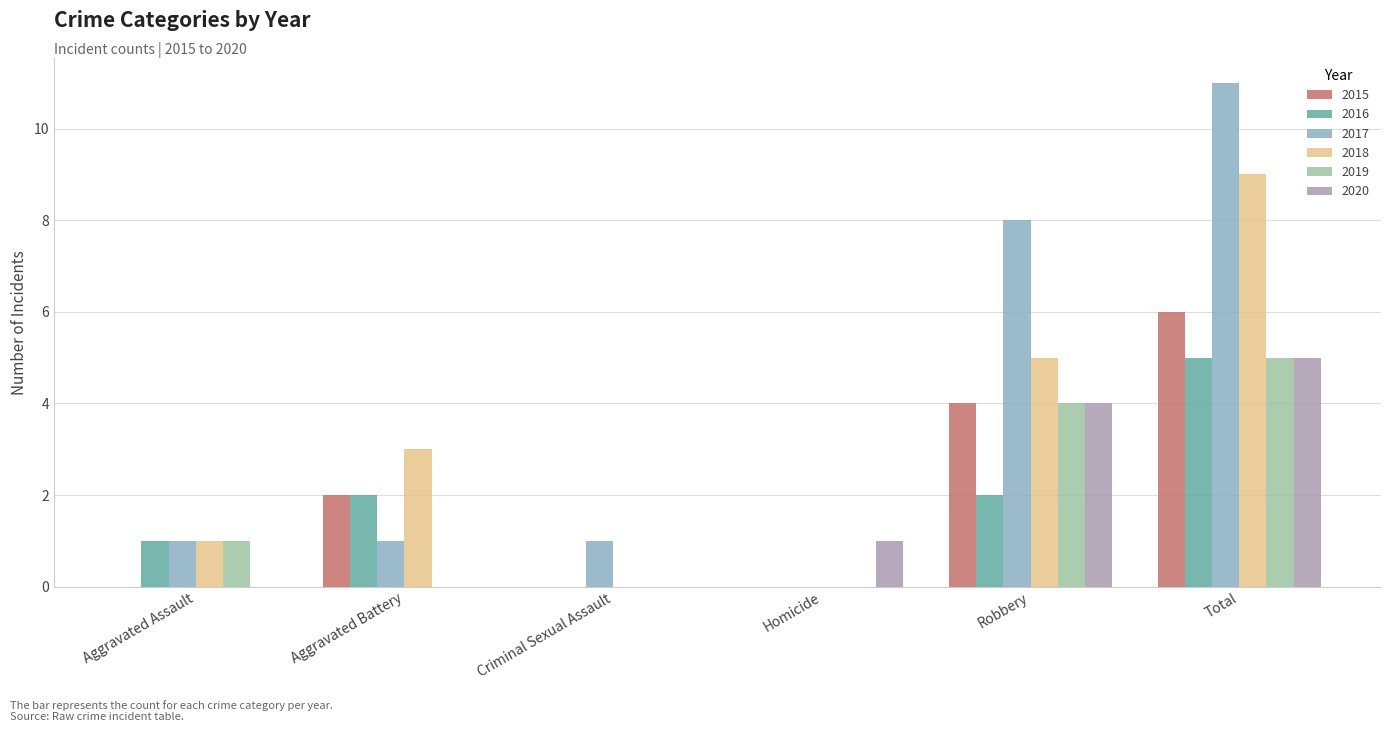

Count the number of data series in this chart.

6